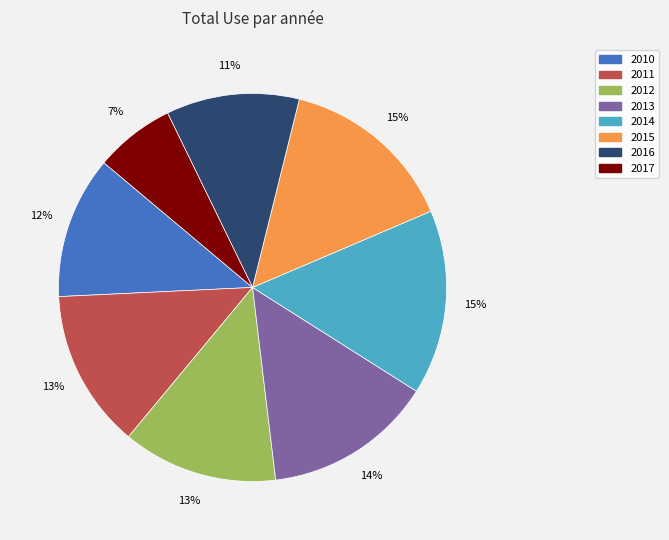

Is the sum of 2014 and 2015 greater than half?

No